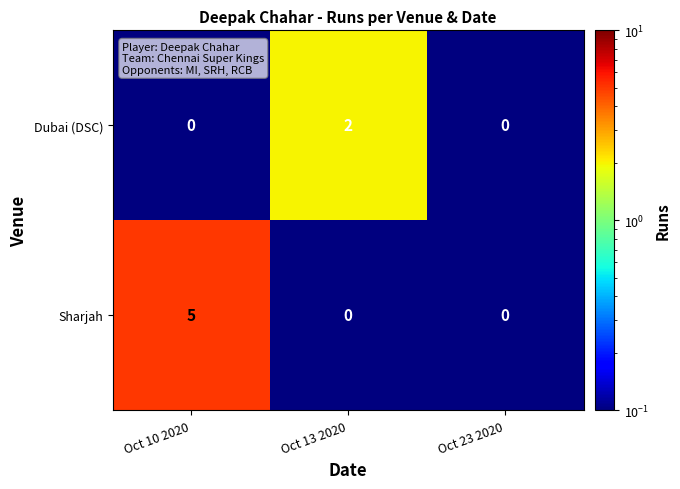

How many Dubai (DSC) values are between 0 and 2?

3